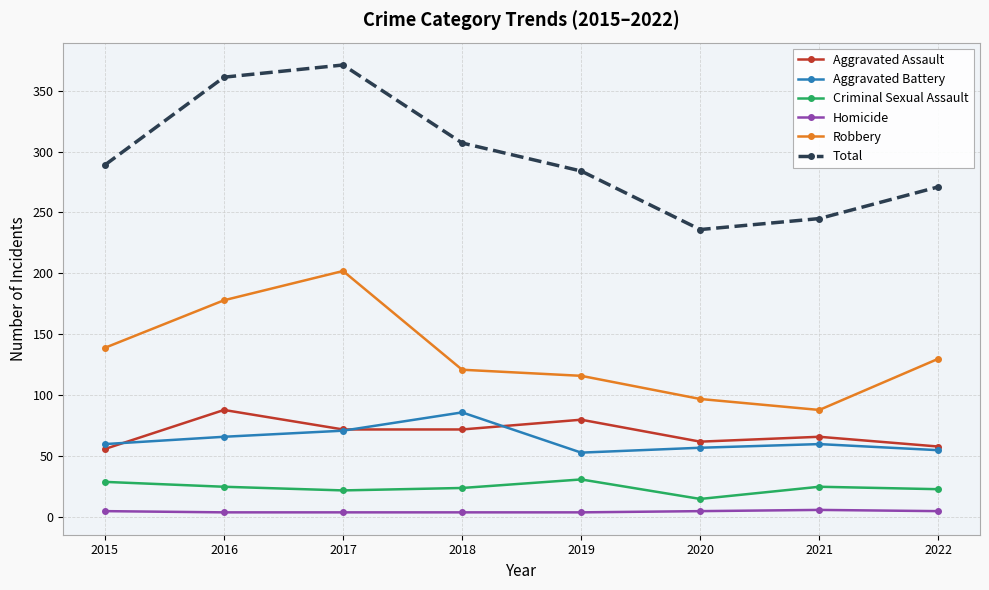

What value does the Aggravated Assault series have at 2019, to the nearest 10?

80